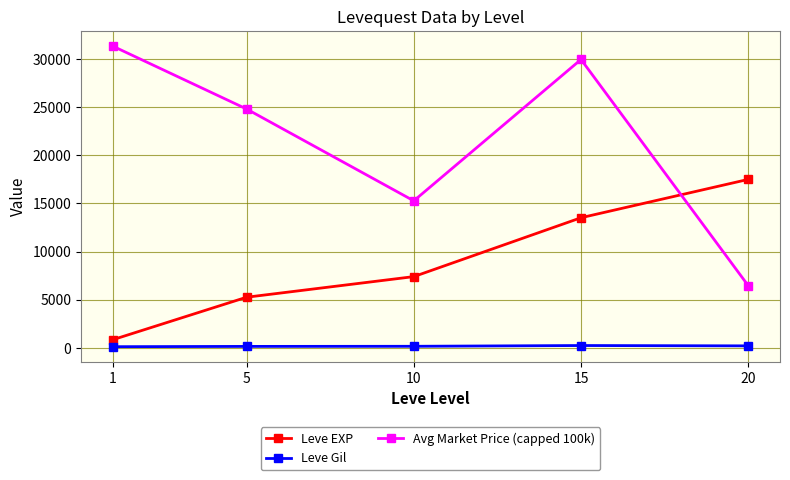

True or false: Avg Market Price (capped 100k) has more than 1 interior local peaks.

False